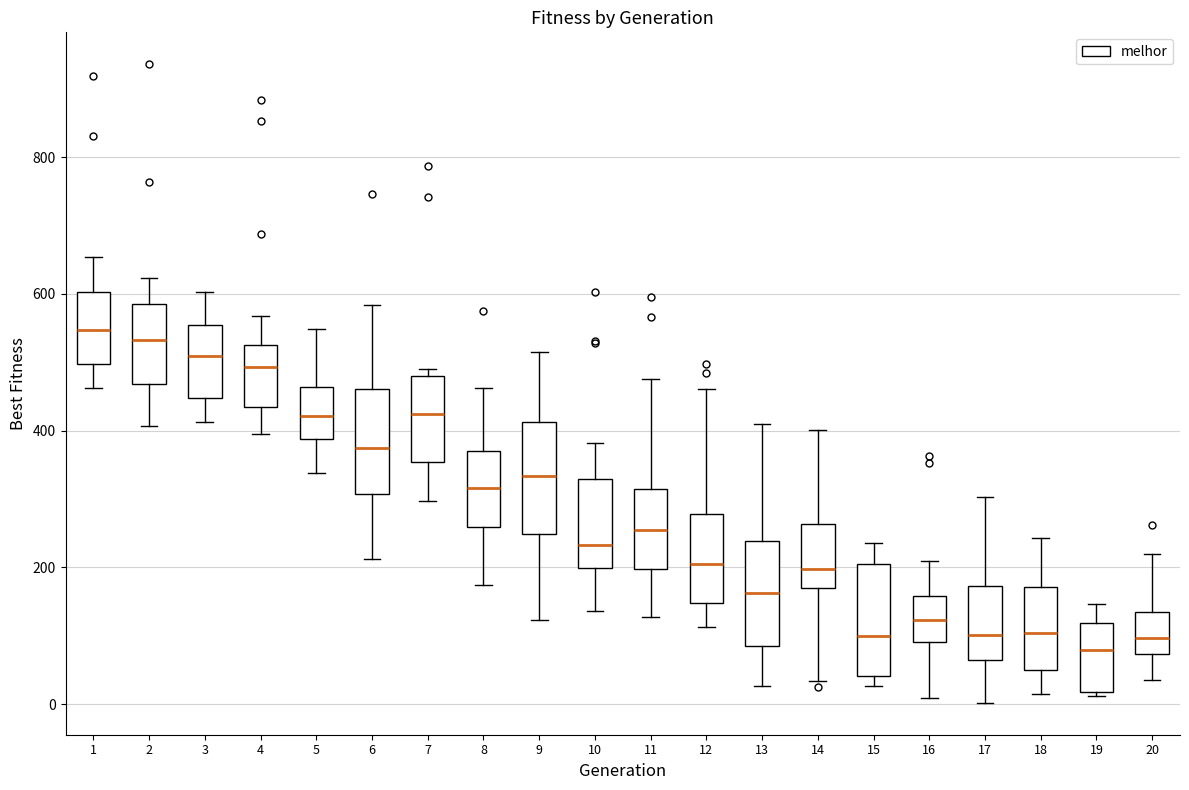

Reading left to right, transcribe this box plot: for each box, give where its median line is, the range the box spans, and where its two whiskers end, as read against the y-axis. The values are not printed on the chart, so give them approximately, as read against the axis.

1: median 540, box 500 to 600, whiskers 460 to 660
2: median 540, box 460 to 580, whiskers 400 to 620
3: median 500, box 440 to 560, whiskers 420 to 600
4: median 500, box 440 to 520, whiskers 400 to 560
5: median 420, box 380 to 460, whiskers 340 to 540
6: median 380, box 300 to 460, whiskers 220 to 580
7: median 420, box 360 to 480, whiskers 300 to 480 (just above the box's upper edge)
8: median 320, box 260 to 360, whiskers 180 to 460
9: median 340, box 240 to 420, whiskers 120 to 520
10: median 240, box 200 to 320, whiskers 140 to 380
11: median 260, box 200 to 320, whiskers 120 to 480
12: median 200, box 140 to 280, whiskers 120 to 460
13: median 160, box 80 to 240, whiskers 20 to 400
14: median 200, box 180 to 260, whiskers 40 to 400
15: median 100, box 40 to 200, whiskers 20 to 240
16: median 120, box 100 to 160, whiskers 0 to 200
17: median 100, box 60 to 180, whiskers 0 to 300
18: median 100, box 60 to 180, whiskers 20 to 240
19: median 80, box 20 to 120, whiskers 20 (just below the box's lower edge) to 140
20: median 100, box 80 to 140, whiskers 40 to 220